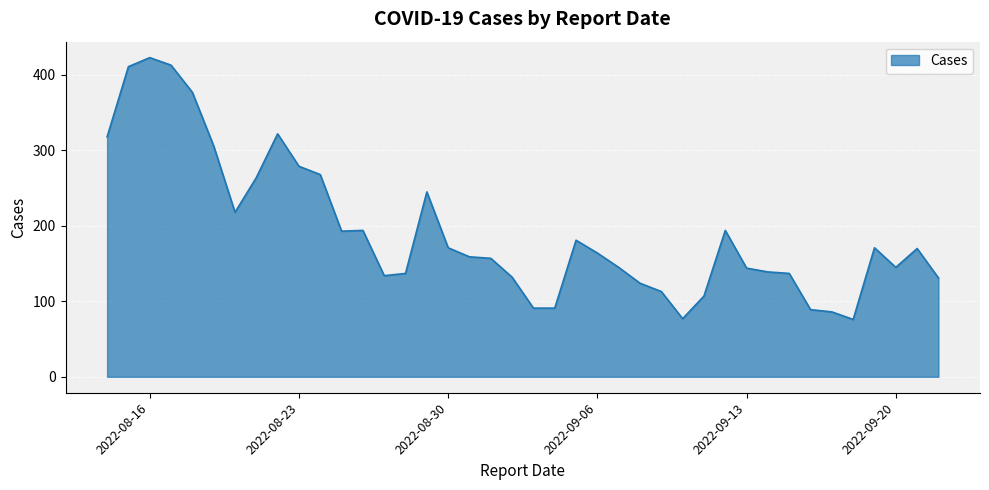

What is the minimum value shown in the chart?

76